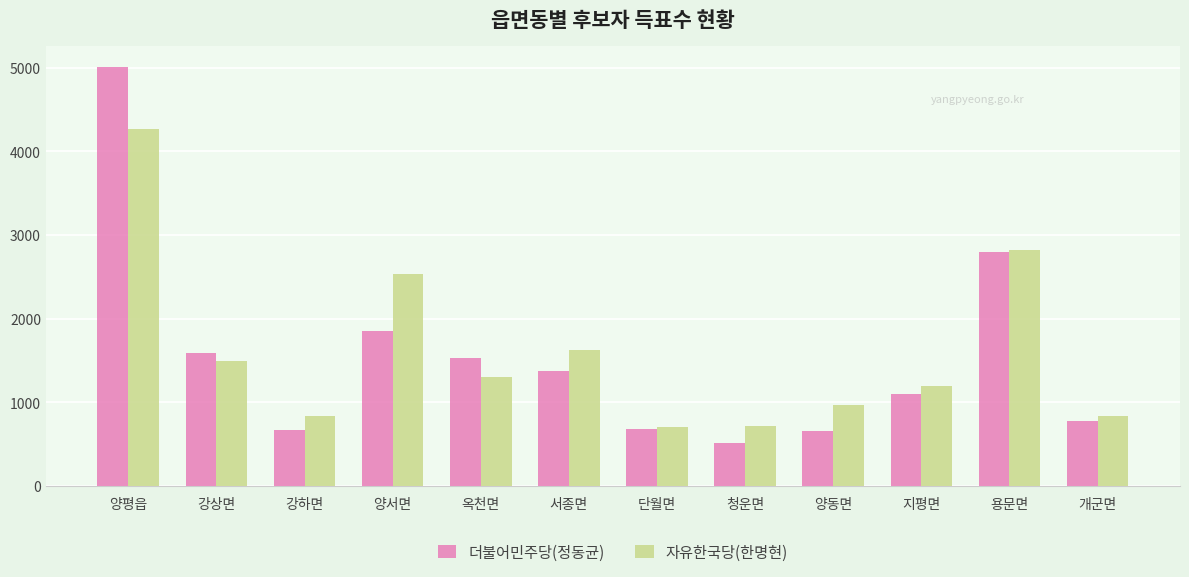

What position from the right is 옥천면?

8